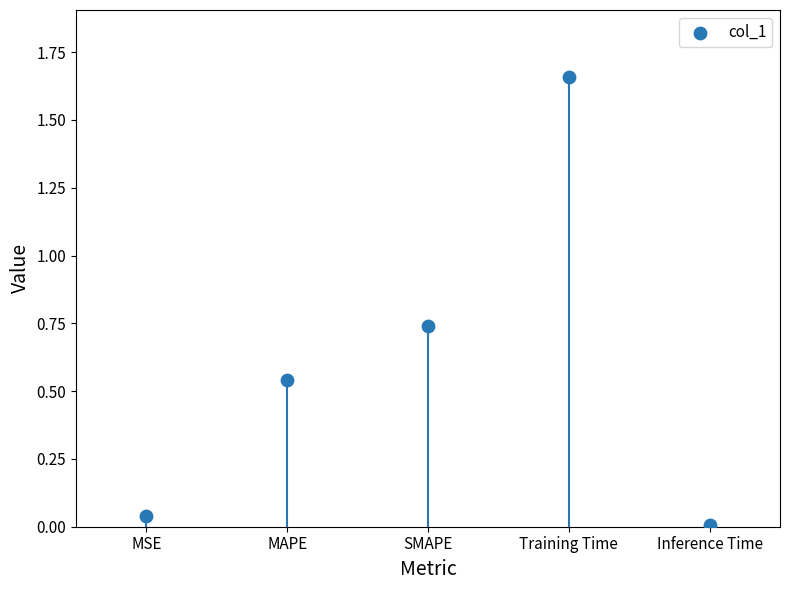

What is the average Y value?

0.6